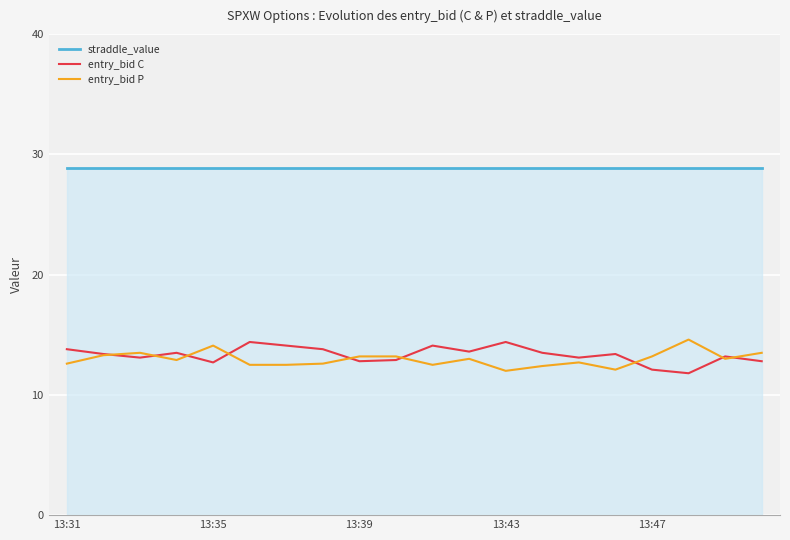

What is the highest value of the entry_bid C series?

14.4